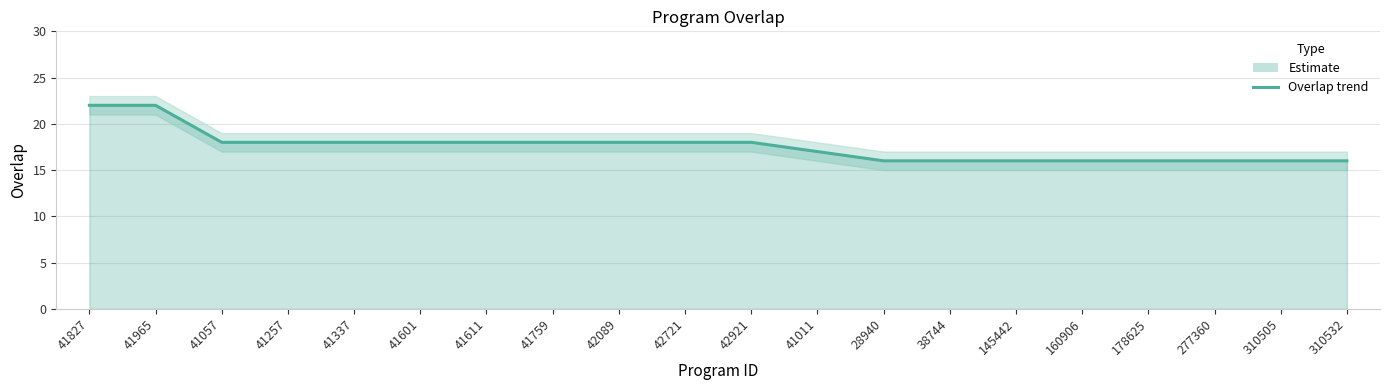

Does the chart display data point markers on the line(s)?

No